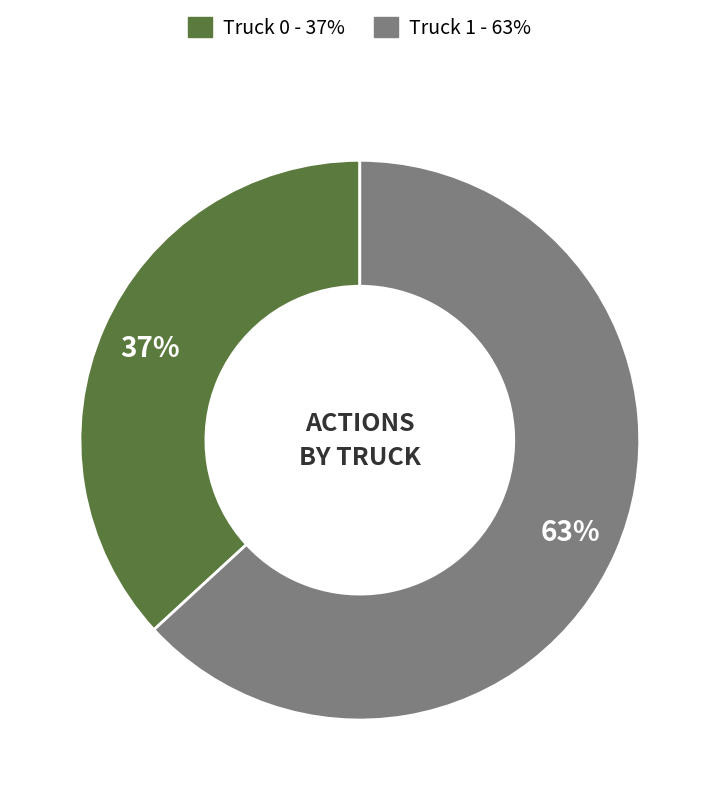

What percentage is the Truck 1 slice, to the nearest percent?

63%